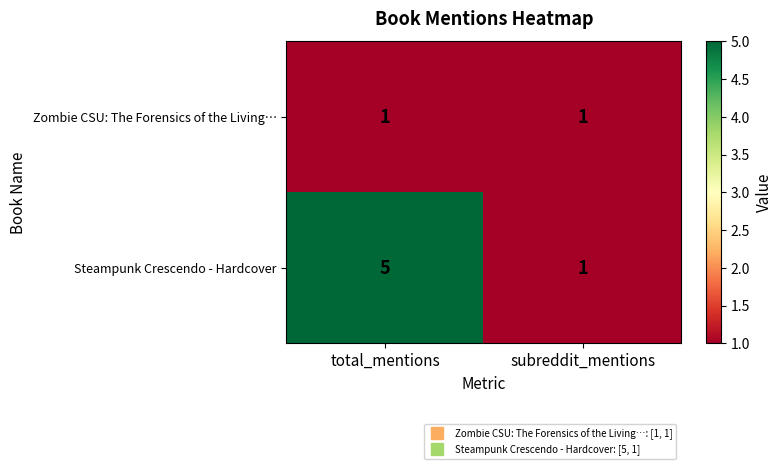

Rank the series by their average value, from lowest to highest.

Zombie CSU: The Forensics of the Living…, Steampunk Crescendo - Hardcover